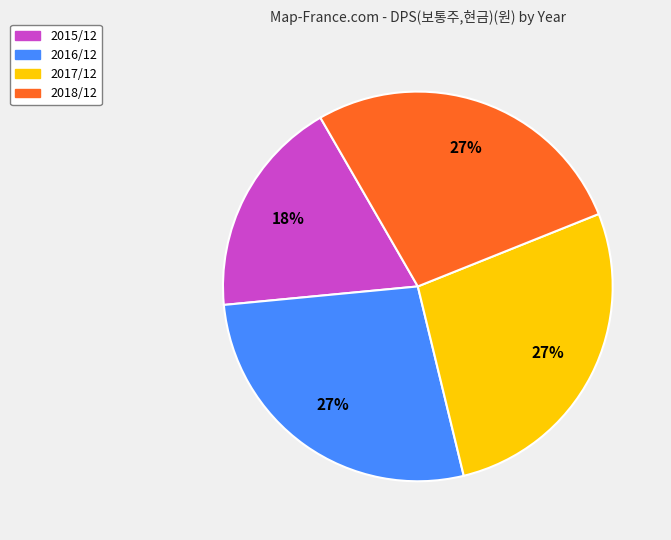

To the nearest percent, what is the average slice percentage?

25%